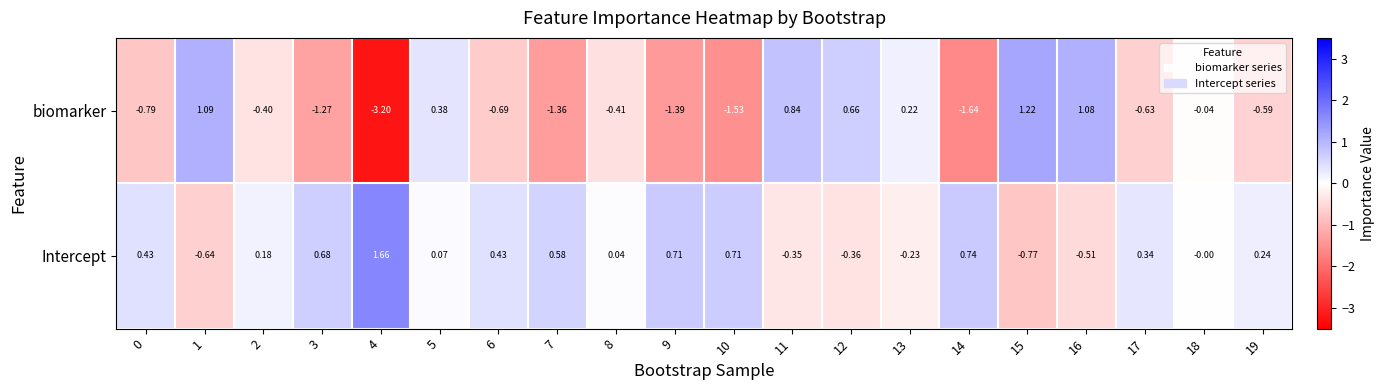

Rank the series by their average value, from lowest to highest.

biomarker, Intercept